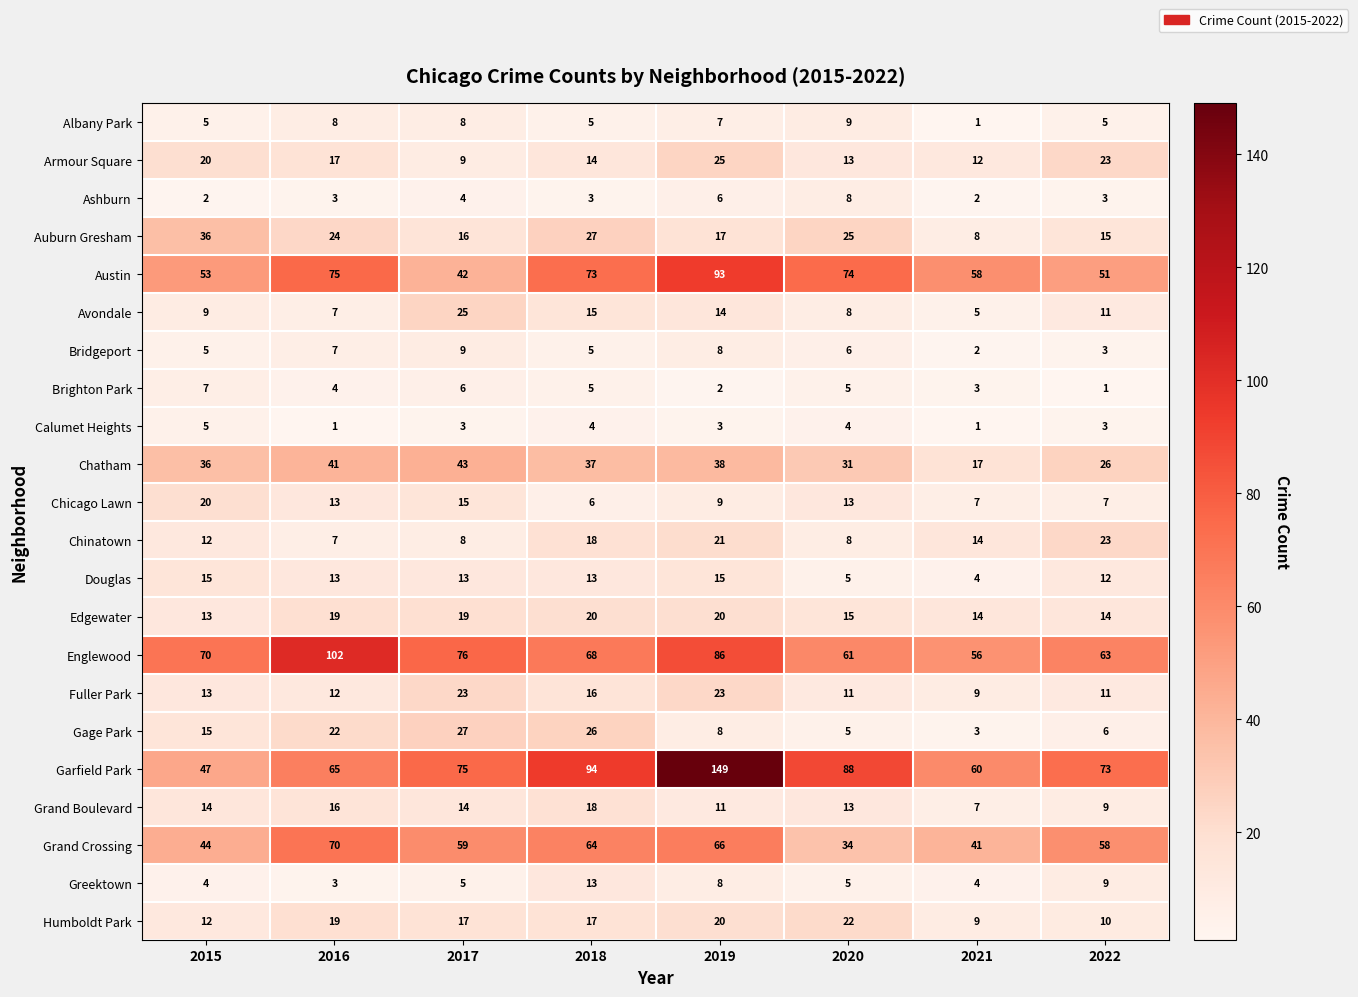

What is the spread (max minus min) of values at 2016?

101